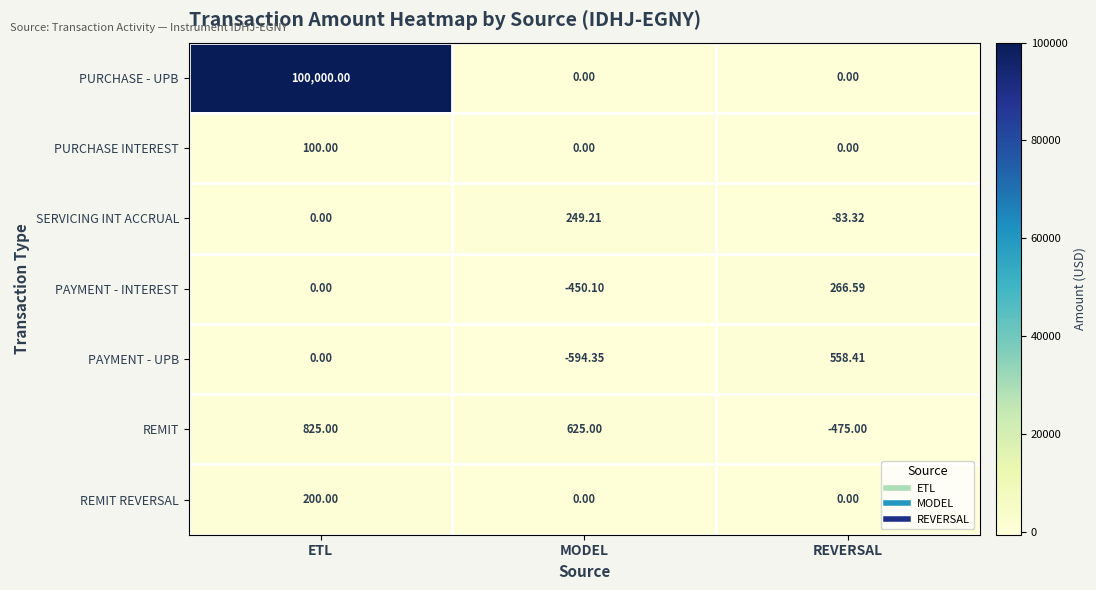

What is the total value across all series at MODEL?

-170.2